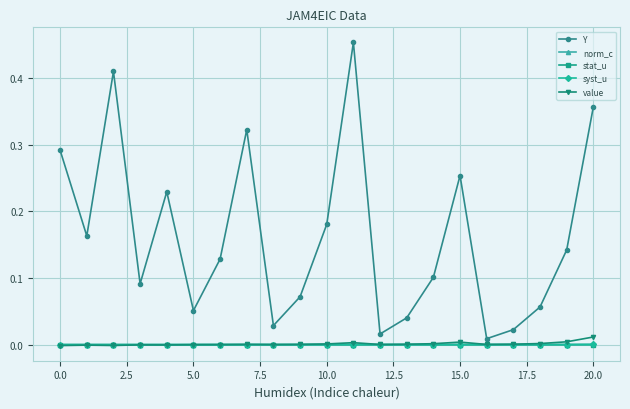

What are all the series names shown in the legend?

Y, norm_c, stat_u, syst_u, value